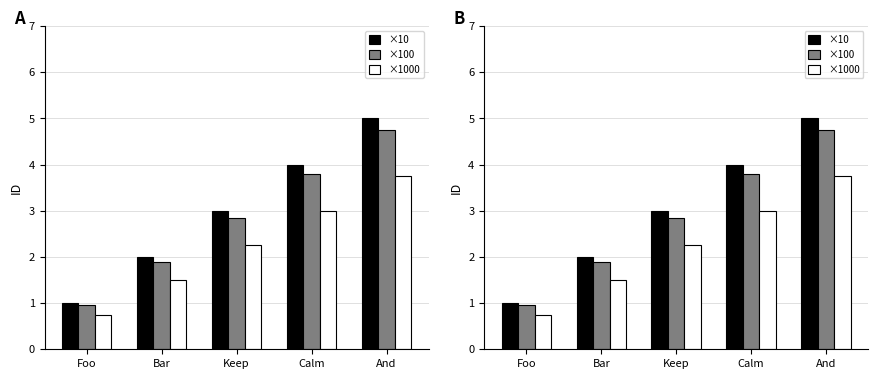

What is the label of the 4th bar from the left?

Calm